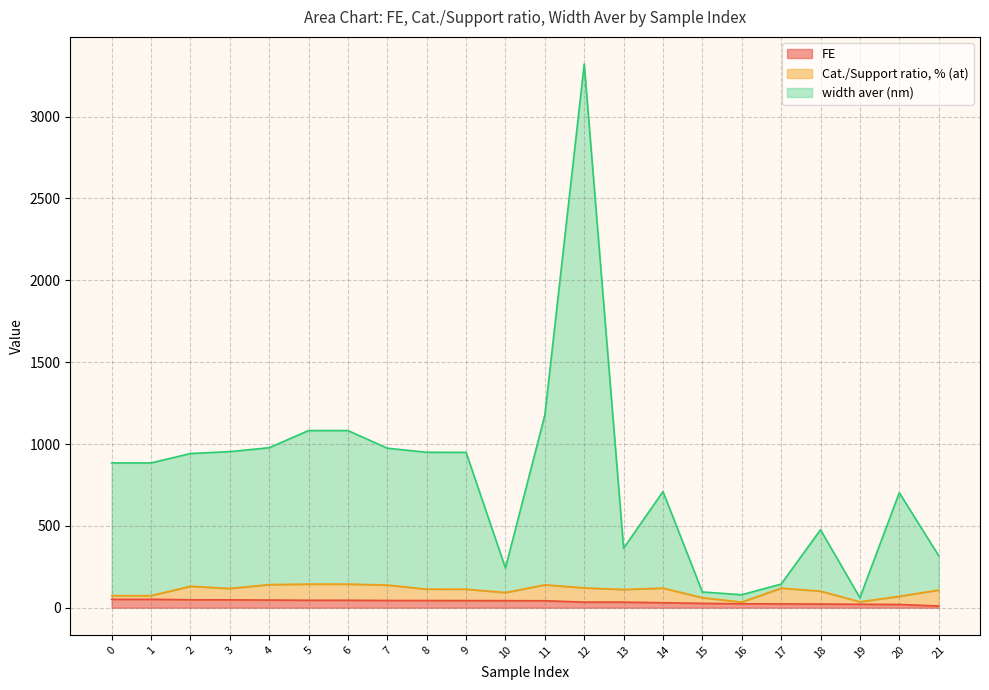

True or false: FE and width aver (nm) intersect in this chart.

False